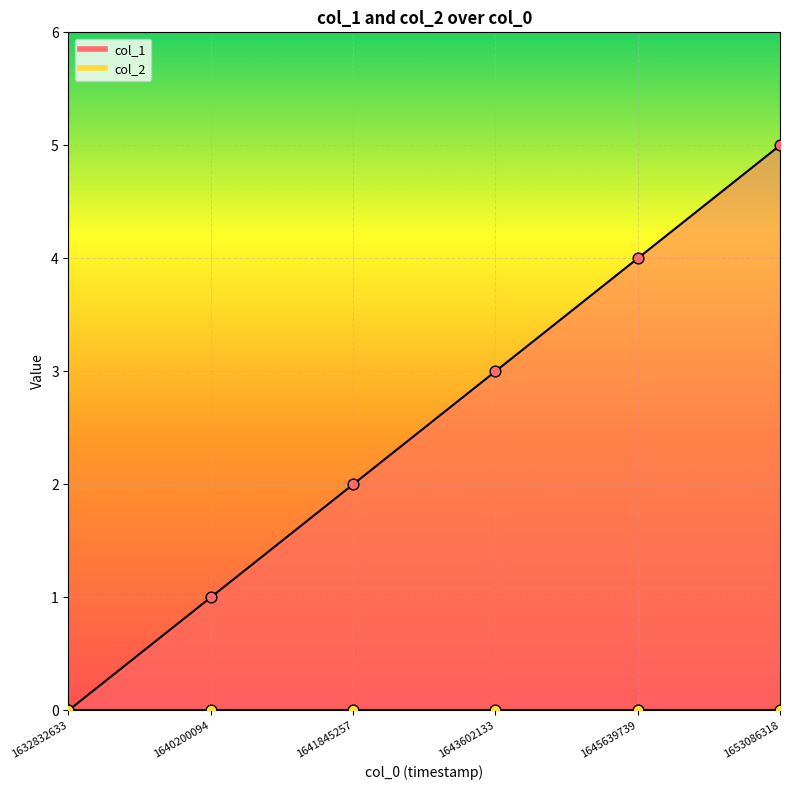

What is the change in value from 1632832633 to 1653086318?

+5